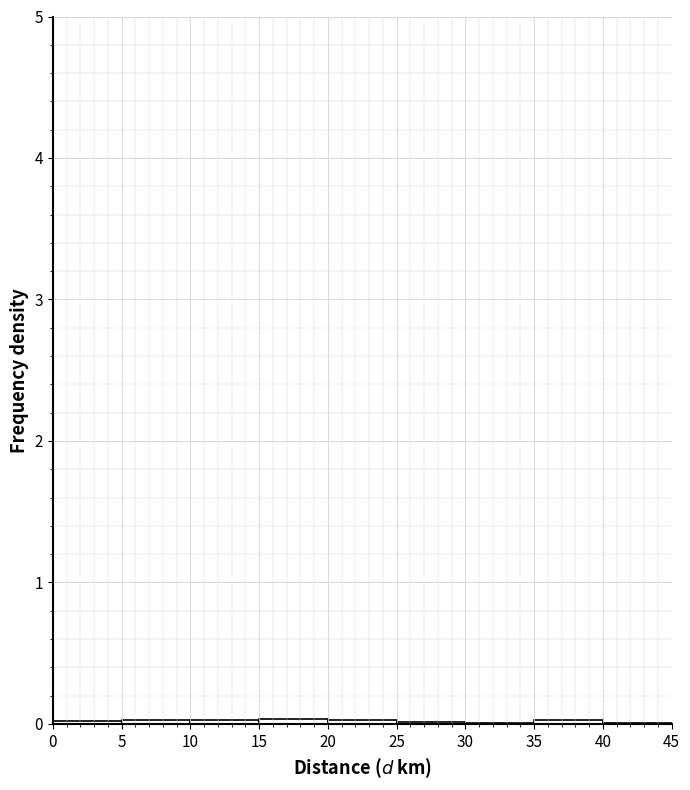

Reading left to right, list every bar in this chart as the range it spans on the x-axis followed by its height. The values are not printed on the chart, so give them approximately, as read against the axis.

0 to 5: under 0.1
5 to 10: under 0.1
10 to 15: under 0.1
15 to 20: under 0.1
20 to 25: under 0.1
25 to 30: under 0.1
30 to 35: under 0.1
35 to 40: under 0.1
40 to 45: under 0.1